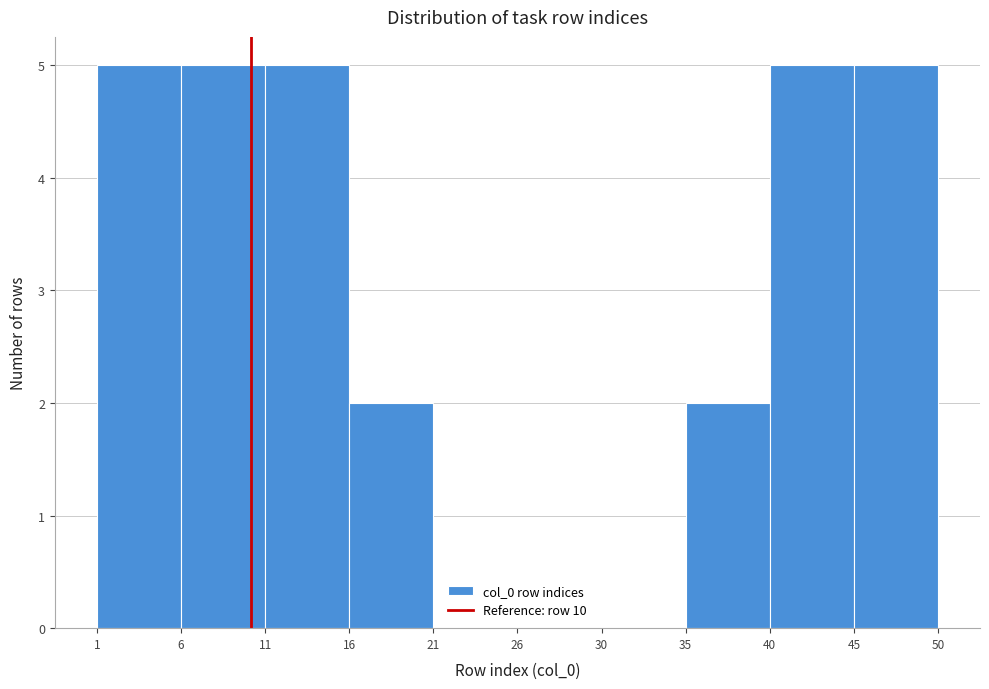

Reading left to right, transcribe this chart: for each bar, give the range it covers on the x-axis and its height. The values are not printed on the chart, so give them approximately, as read against the axis.

1 to 6: 5
6 to 11: 5
11 to 16: 5
16 to 21: 2
21 to 26: 0
26 to 30: 0
30 to 35: 0
35 to 40: 2
40 to 45: 5
45 to 50: 5